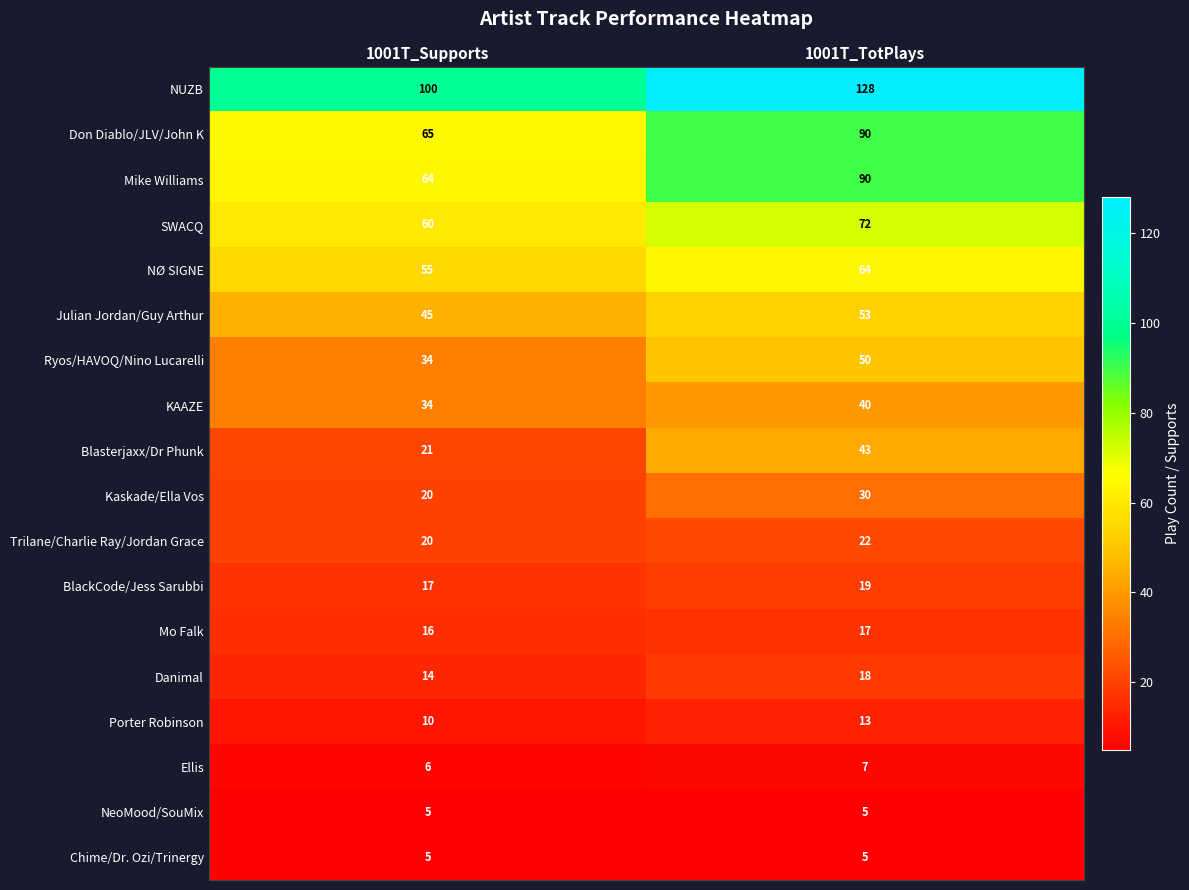

How many distinct data groups are displayed?

18